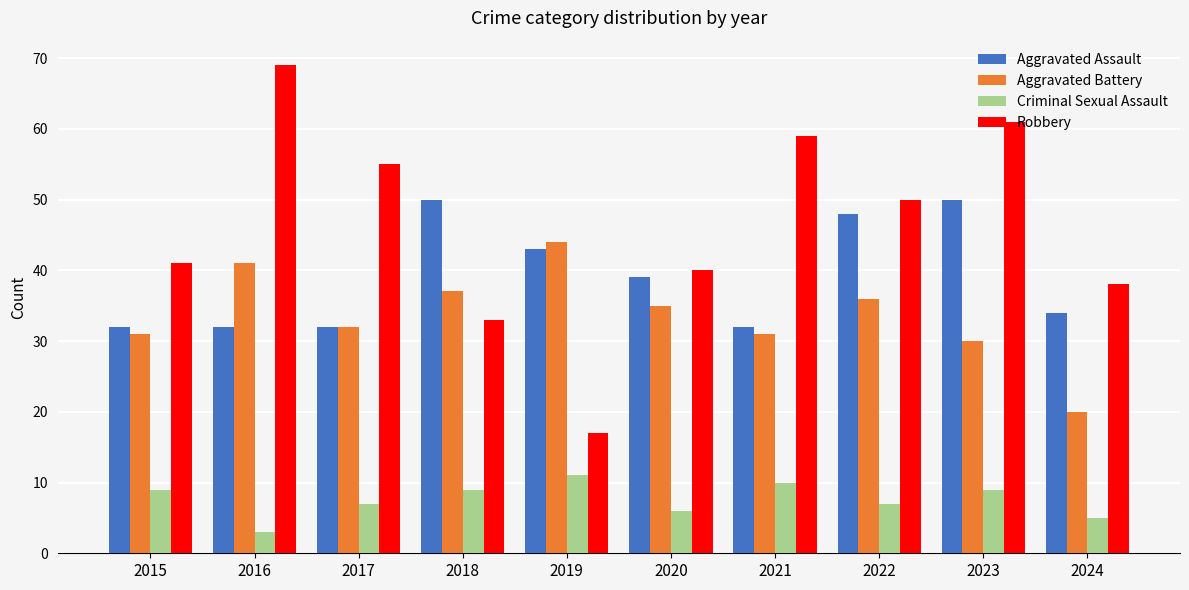

What value does the Robbery series have at 2020, to the nearest 10?

40